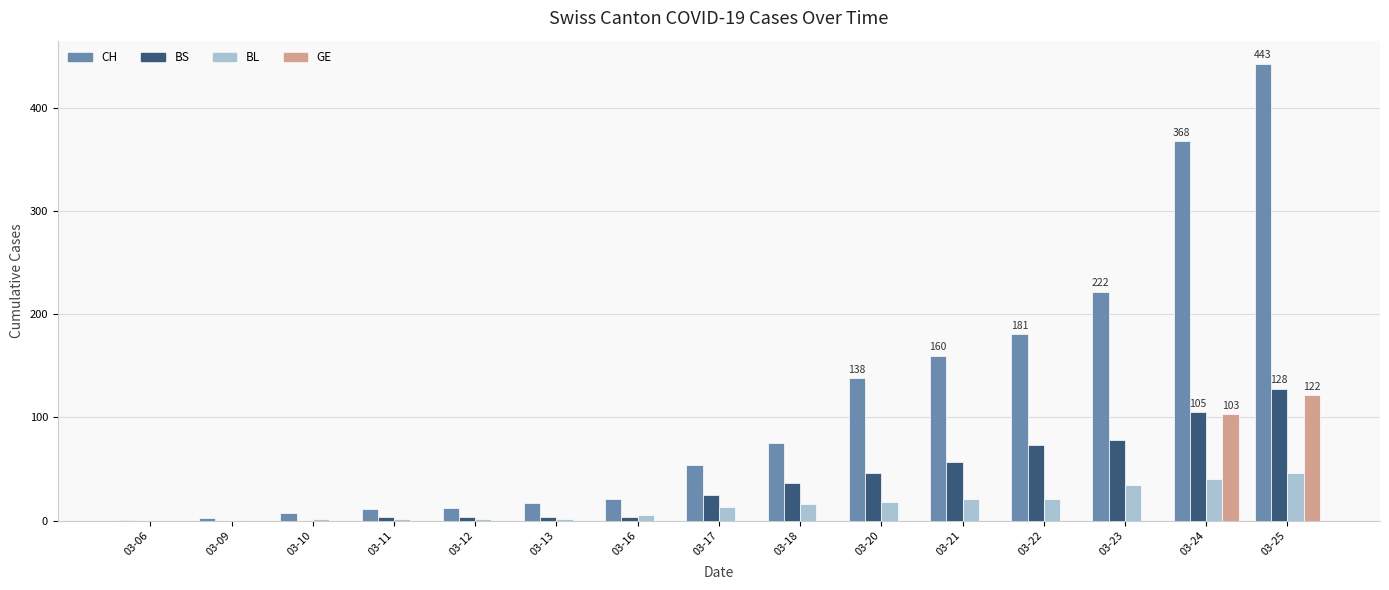

The GE series shows -71 at 03-23. True or false?

False